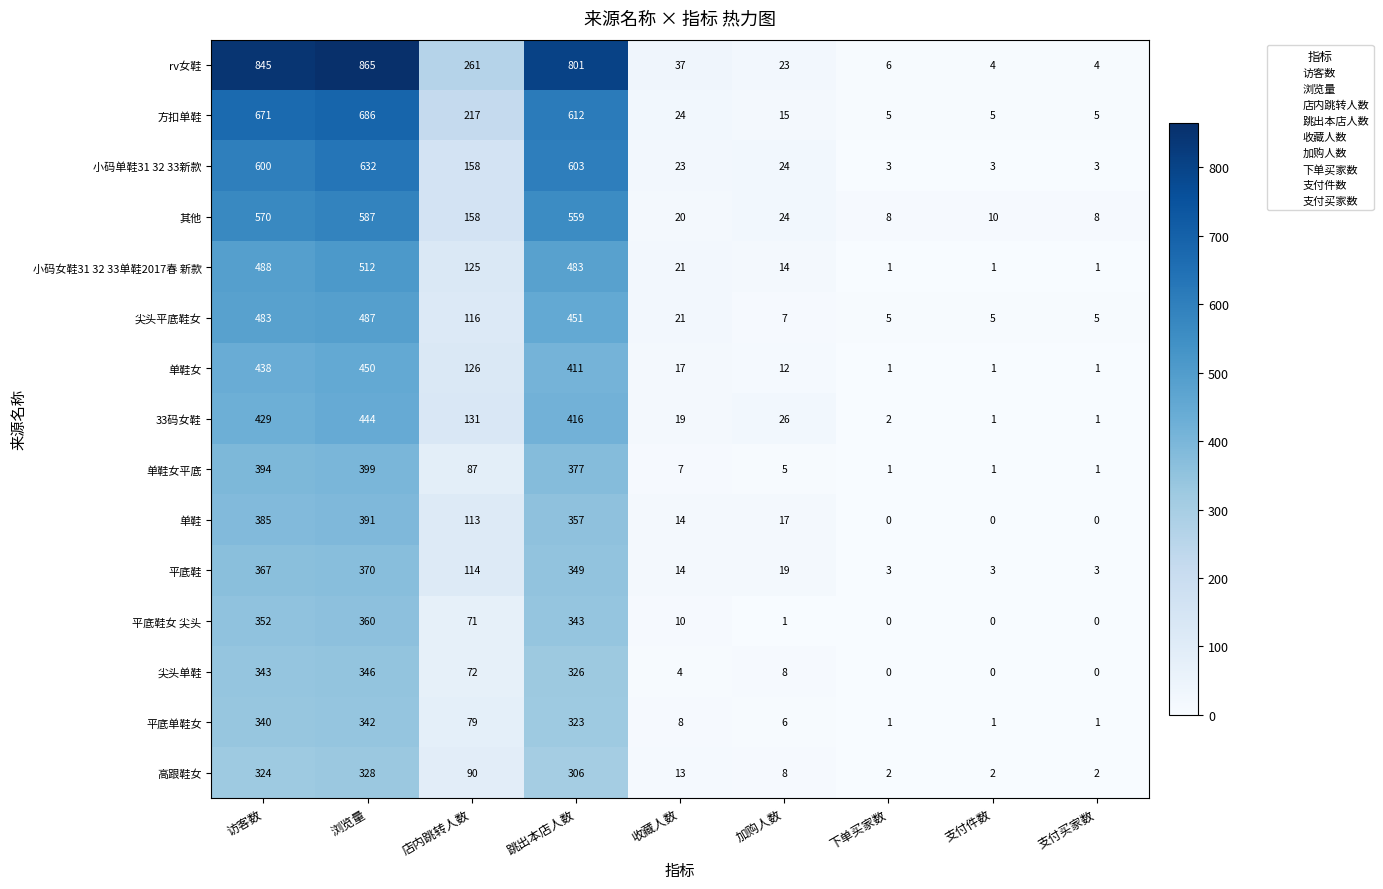

True or false: 33码女鞋 has a value of 429 at 访客数.

True